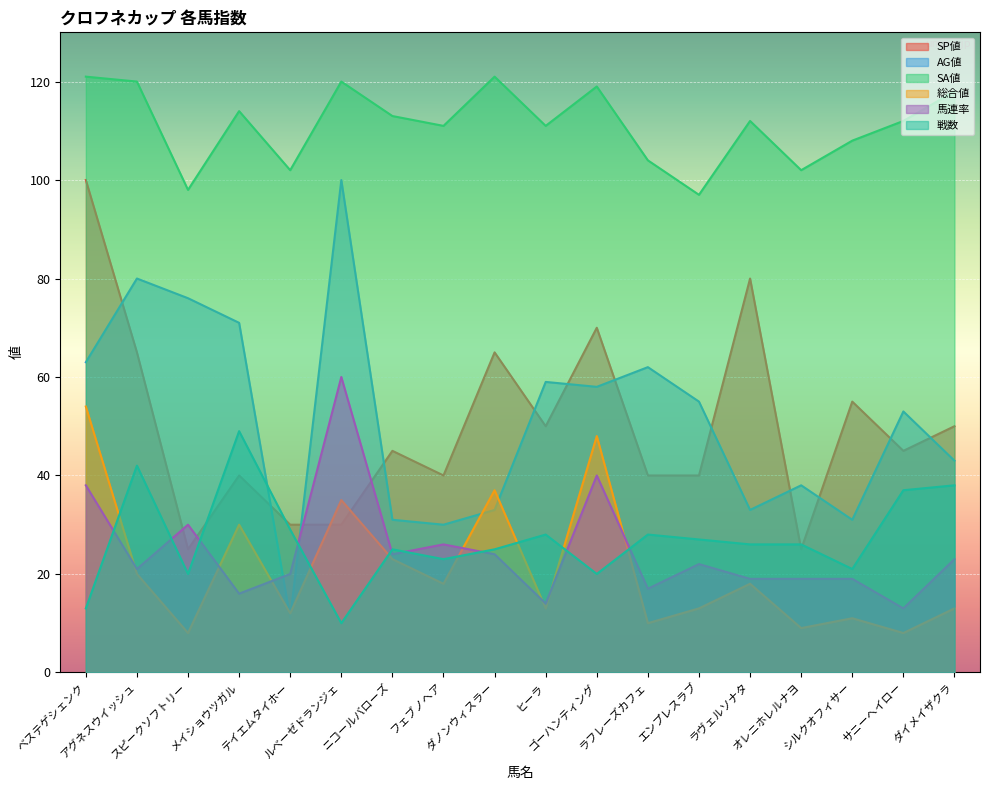

How many lines are shown in the chart?

6